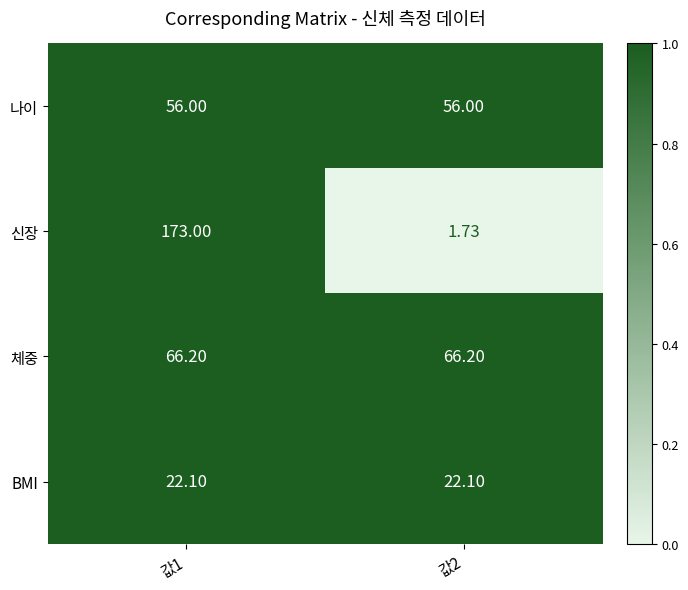

What is the spread (max minus min) of values at 값2?

64.5